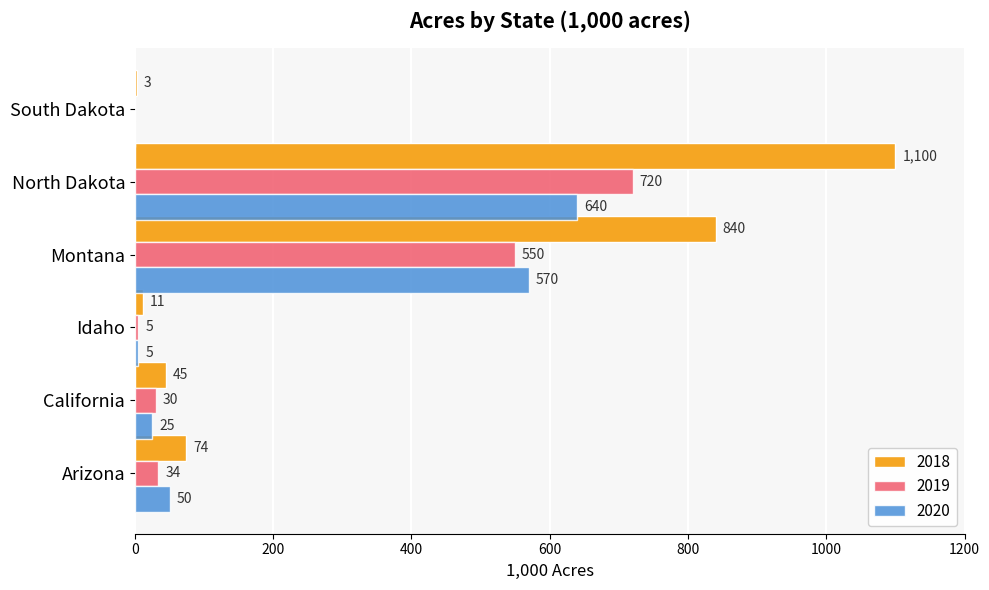

What is the highest value of the 2018 series?

1100